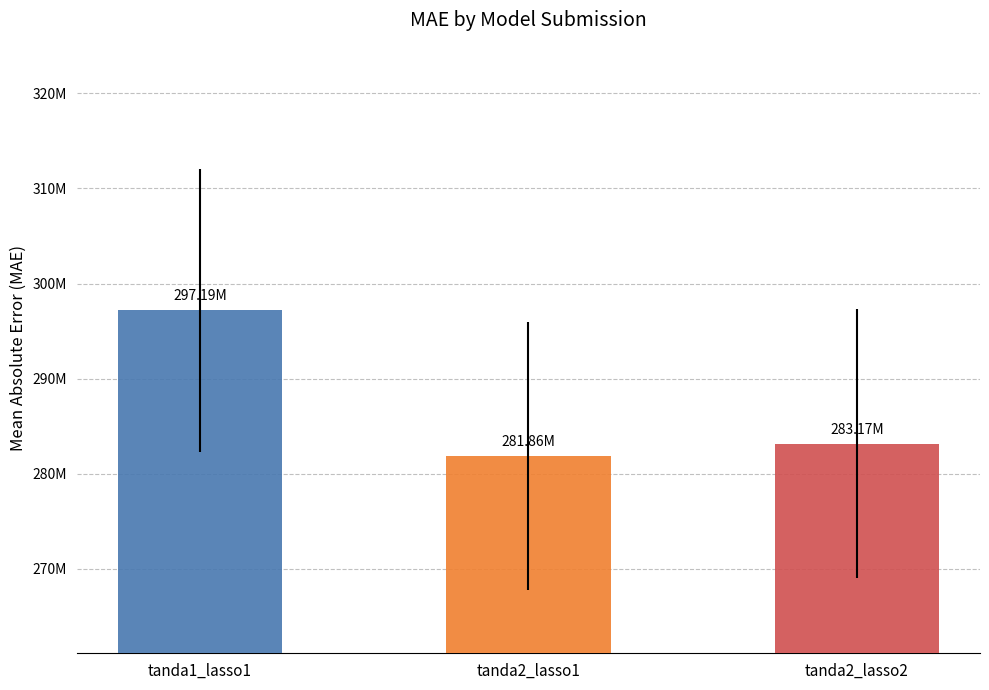

What is the label of the 1st bar from the left?

tanda1_lasso1